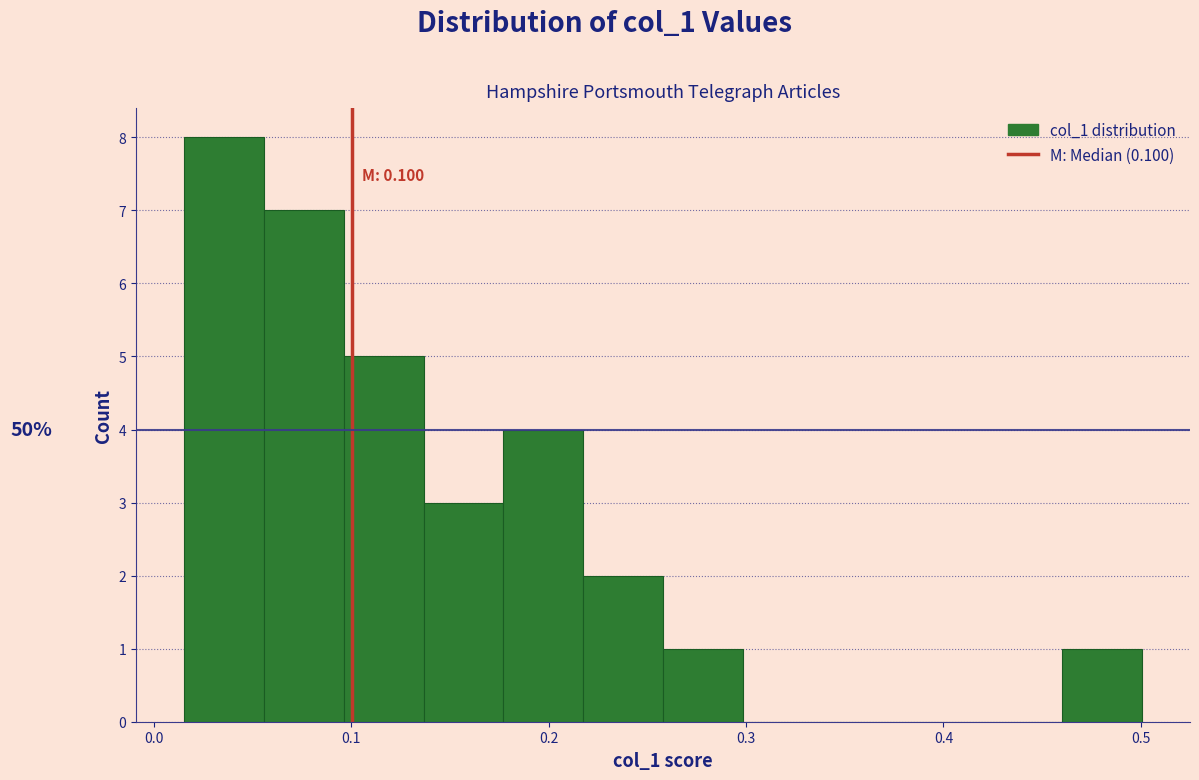

Over which range of the x-axis is the bar tallest?

0.02 to 0.06